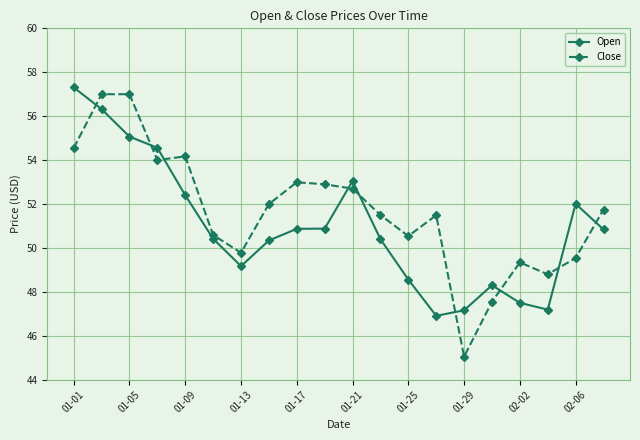

At how many categories does at least one series exceed 46?

20